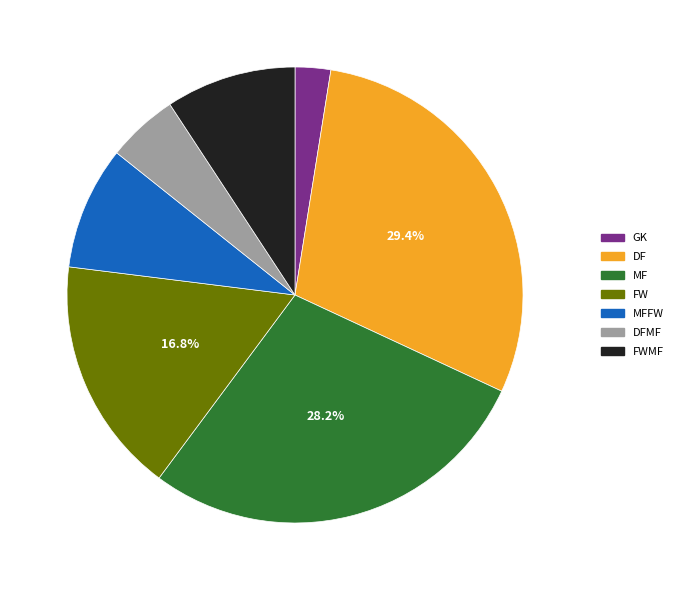

Does any single category account for the majority?

No